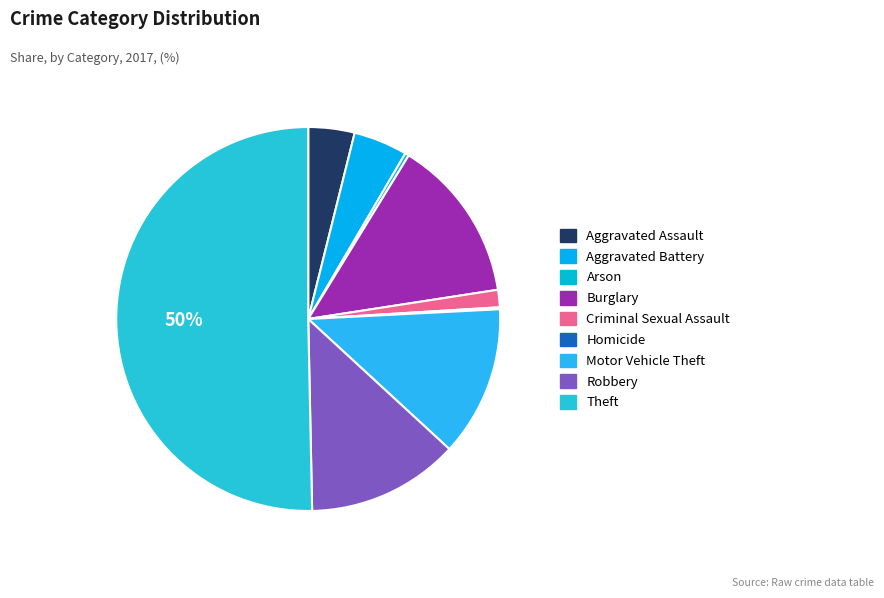

What percentage is the Motor Vehicle Theft slice, to the nearest percent?

13%